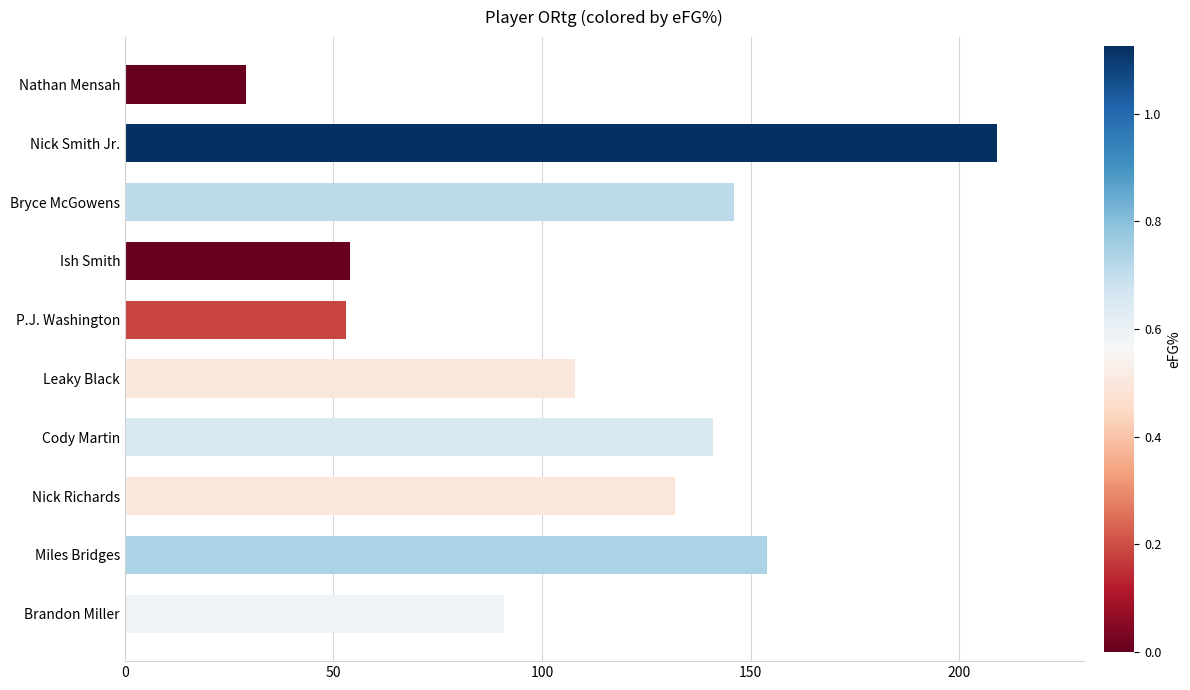

Is it true that the value at Ish Smith is 34?

False